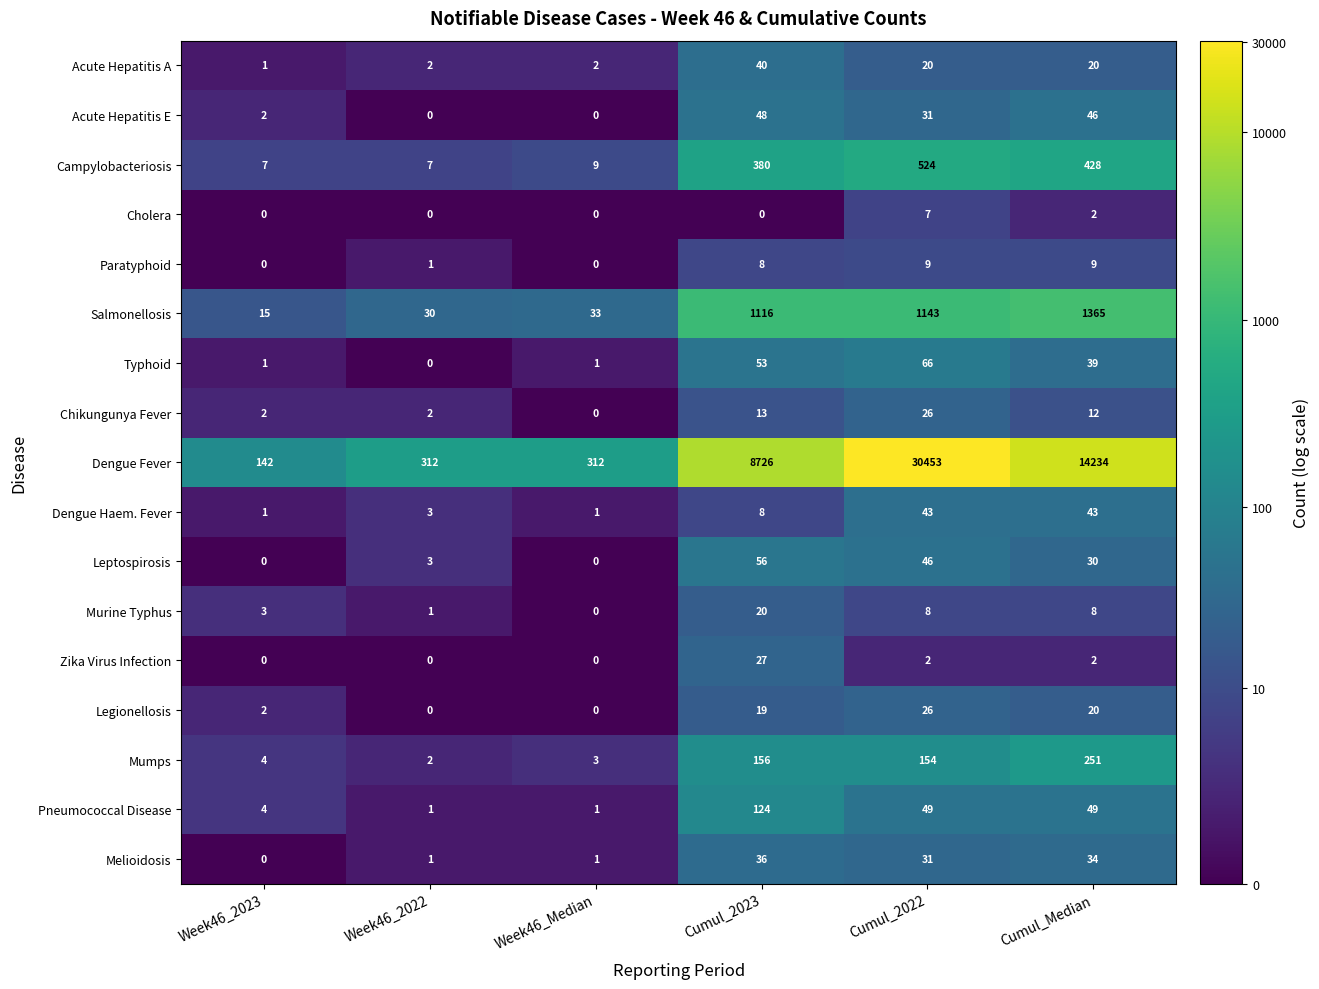

The Murine Typhus series shows 0 at Week46_Median. True or false?

True